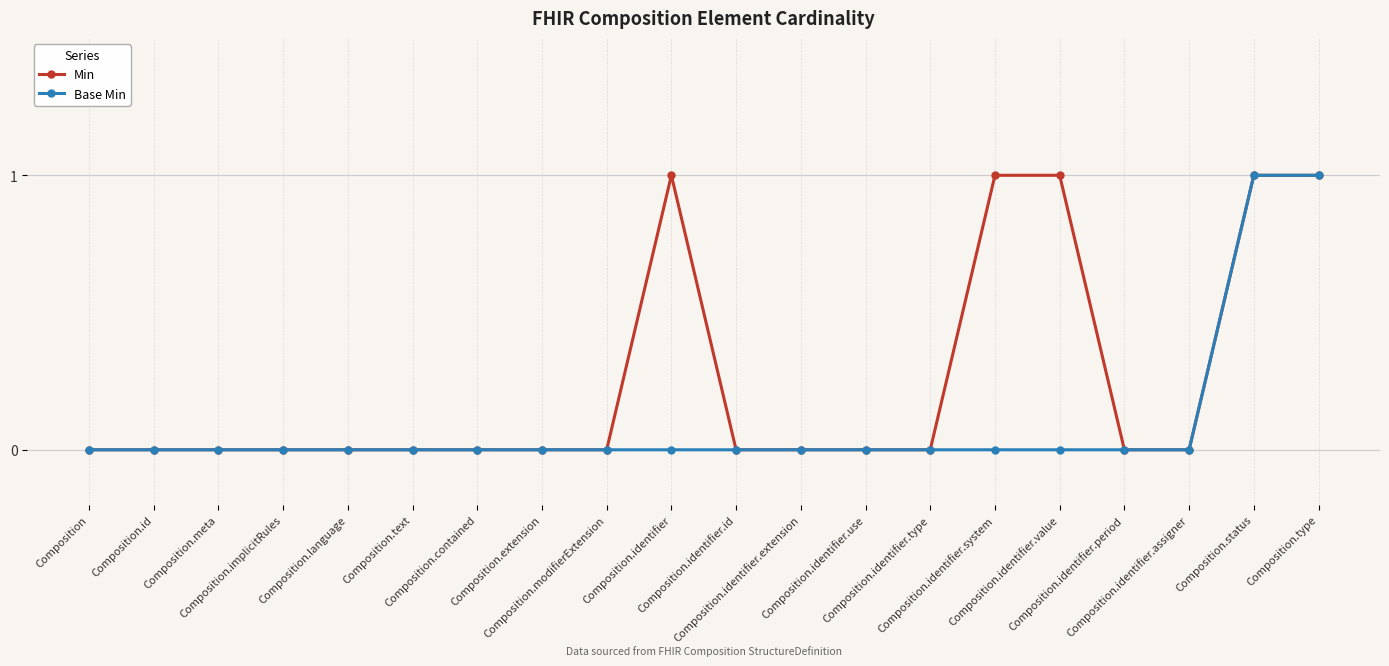

How many data points does each series have?

20